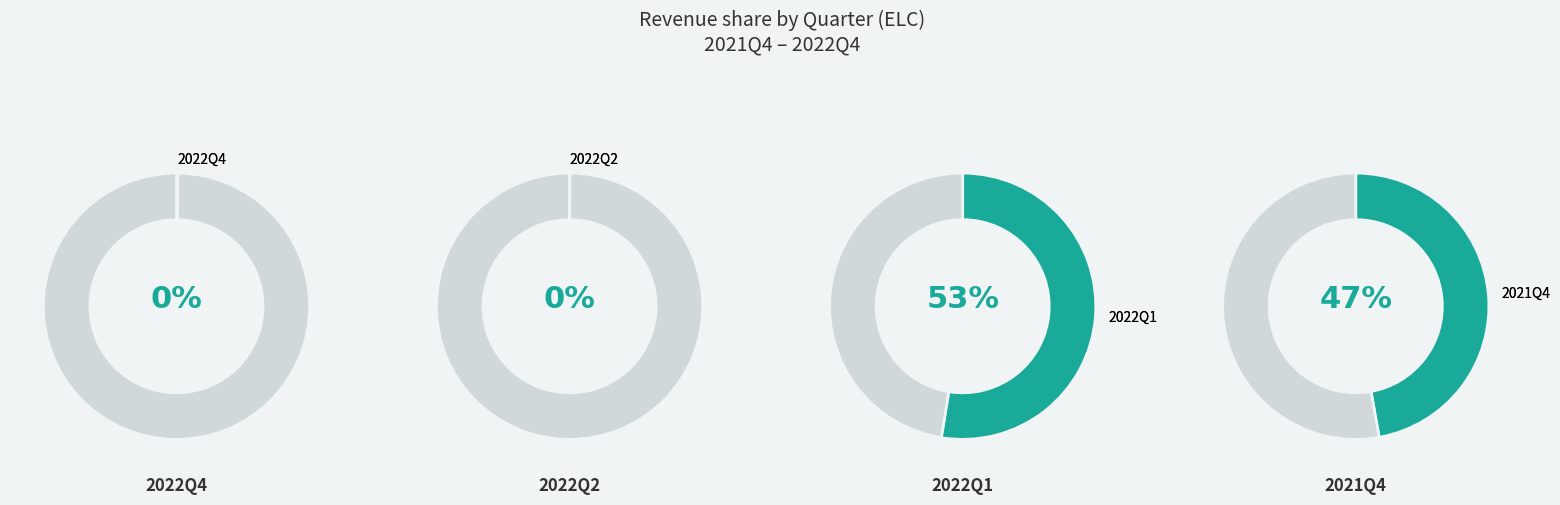

Count the number of slices in the pie.

4